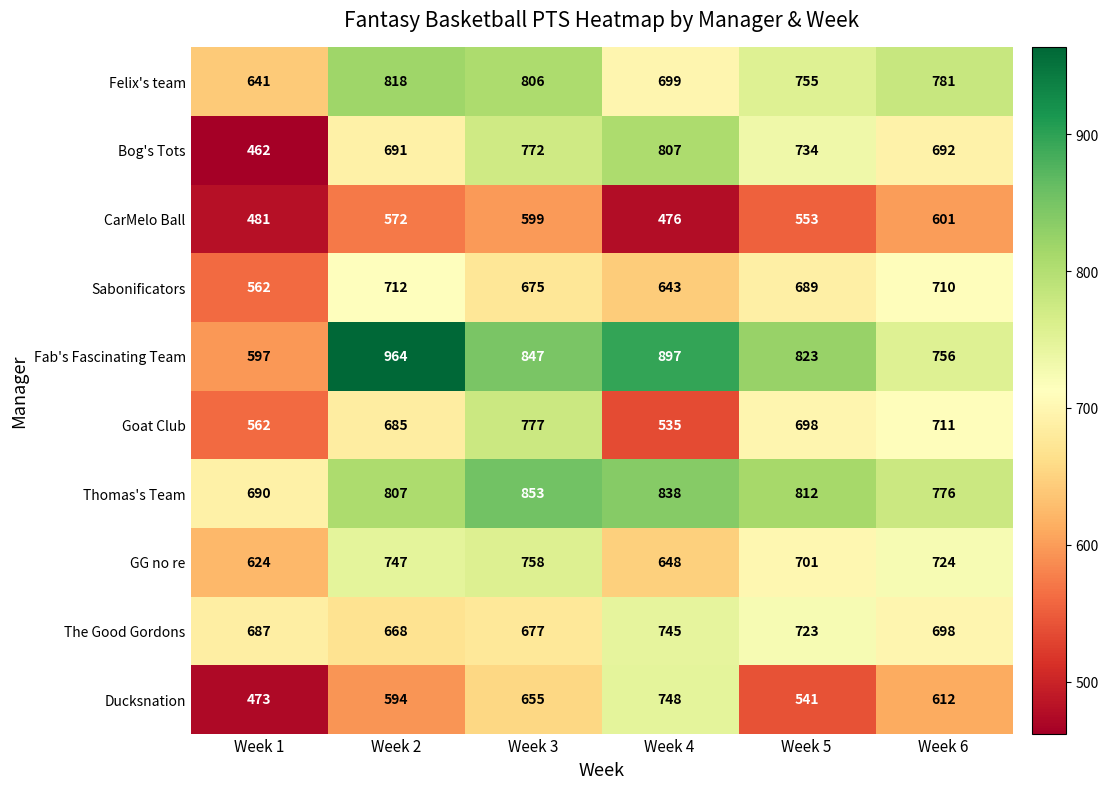

Rank the series at Week 3 from highest to lowest value.

Thomas's Team, Fab's Fascinating Team, Felix's team, Goat Club, Bog's Tots, GG no re, The Good Gordons, Sabonificators, Ducksnation, CarMelo Ball